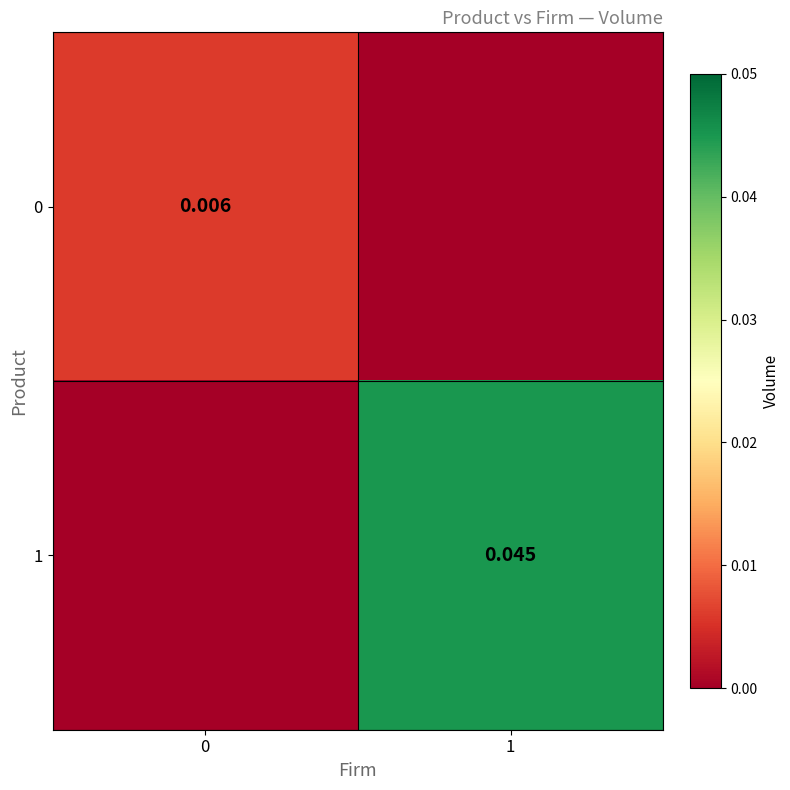

Is it true that 0 equals 0.0 at 0?

True